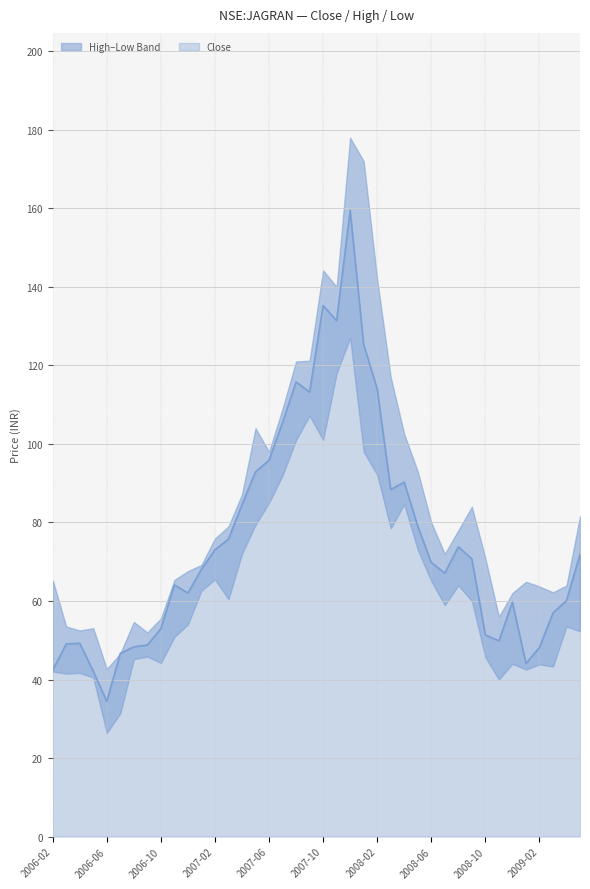

Does the chart have visible grid lines?

Yes